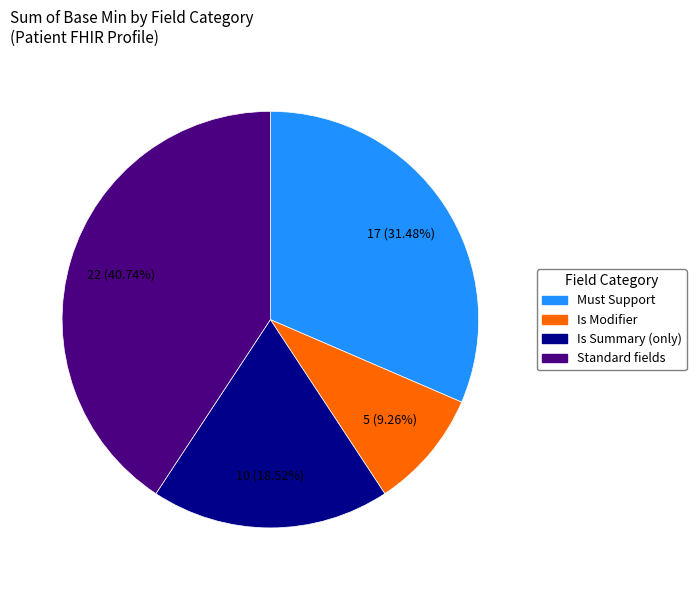

Is there any slice that represents more than half of the pie?

No